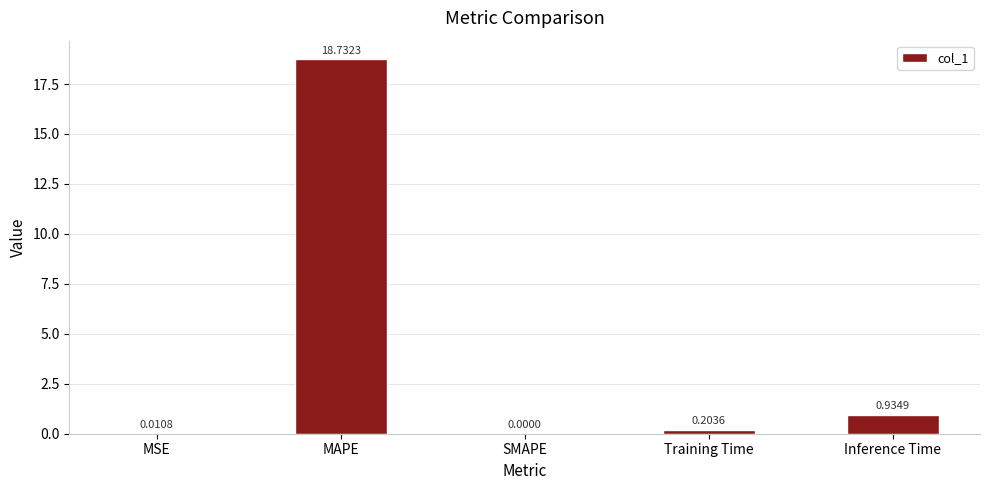

How many distinct data groups are displayed?

1